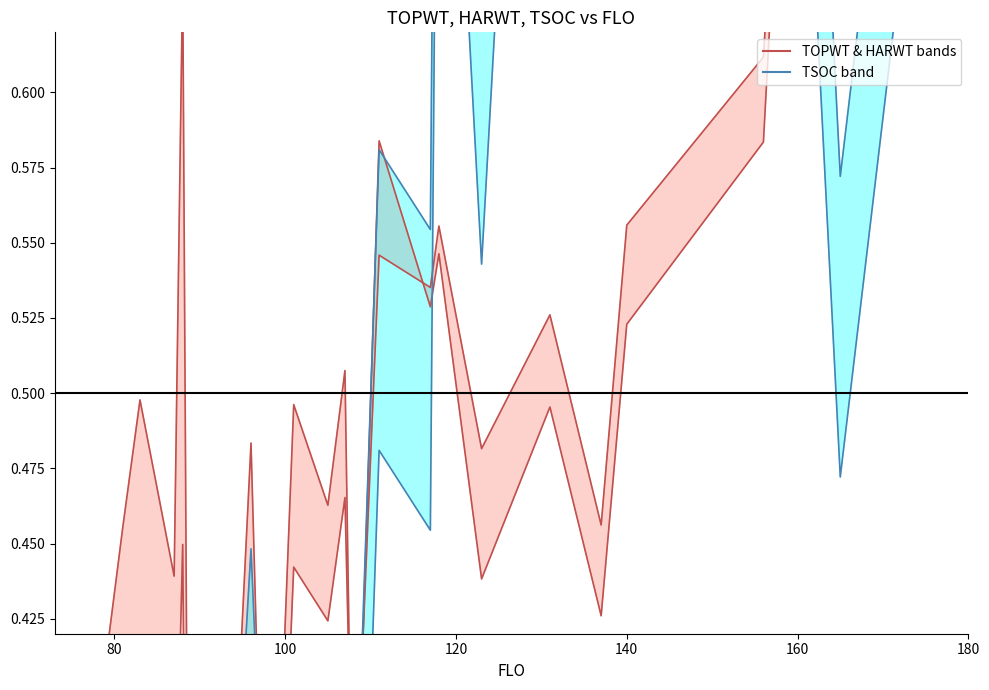

True or false: HARWT (lower band) has more than 1 points higher than both neighbors.

True